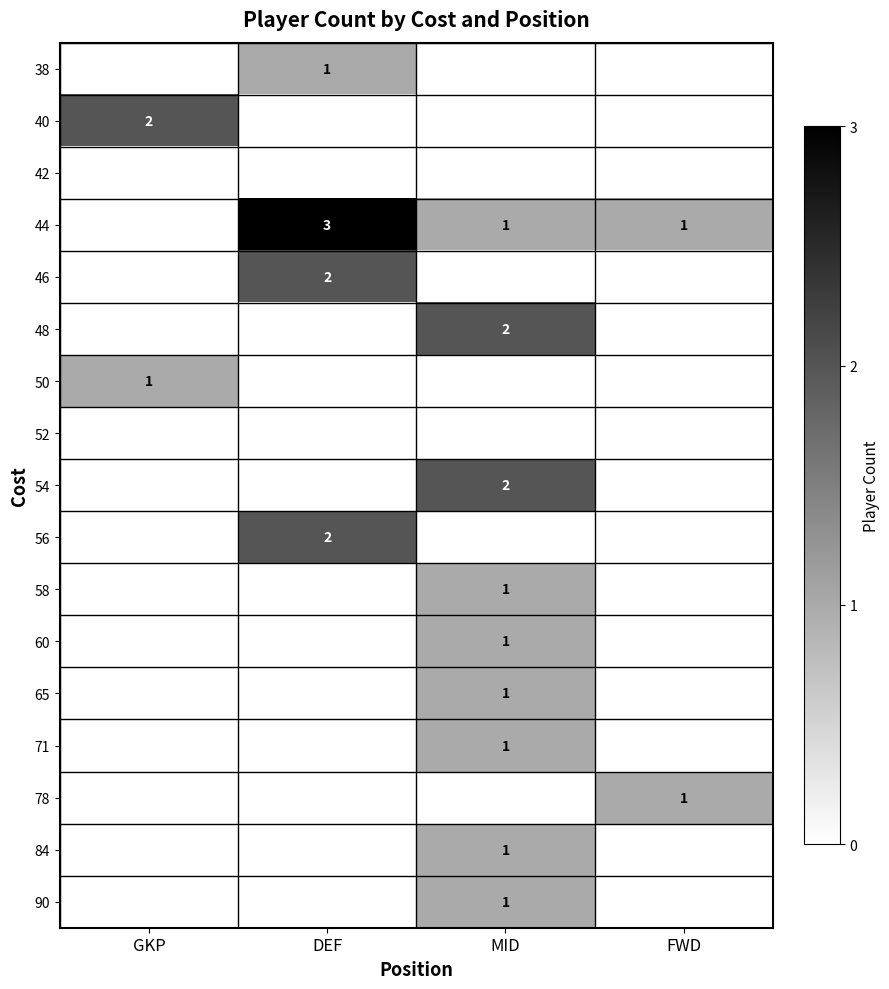

At how many categories does at least one series exceed 2?

1